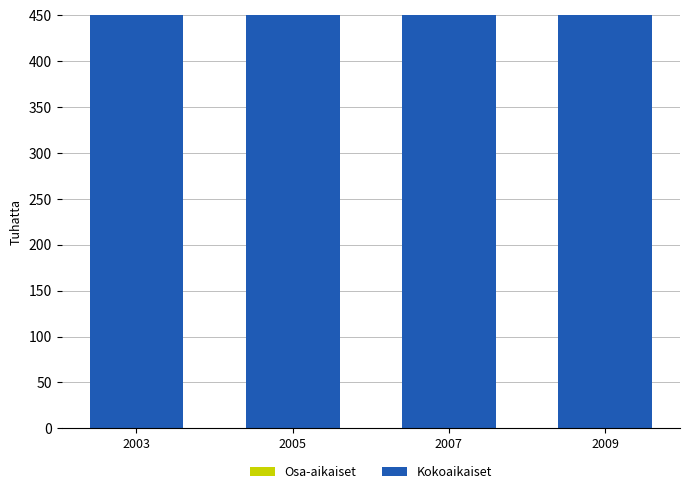

Reading right to left, list all the values displayed in this chart.

Kokoaikaiset: 612	459	612	459
Osa-aikaiset: 187	72	229	147